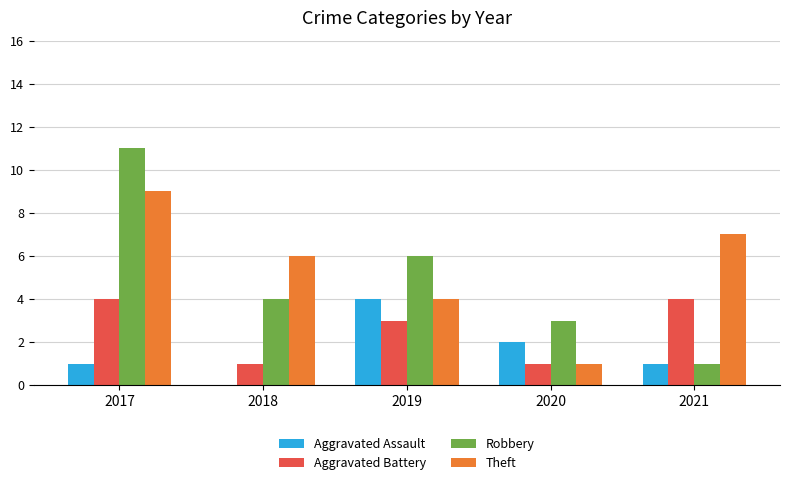

Which series changed the most between 2020 and 2021?

Theft